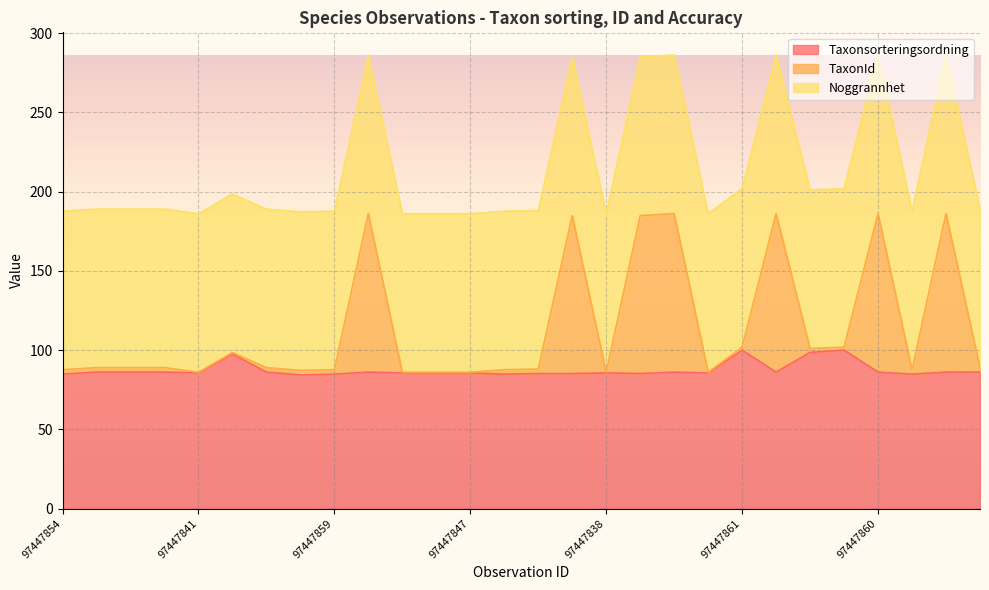

What is the maximum value for Taxonsorteringsordning?

100.0